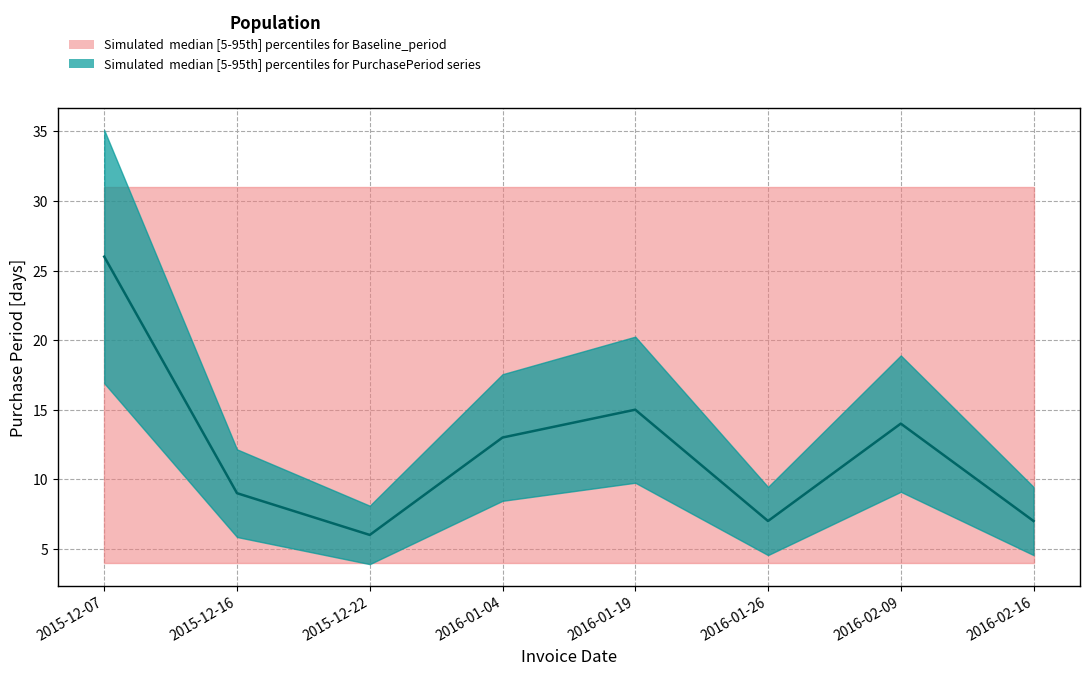

Count the number of categories in the chart.

8